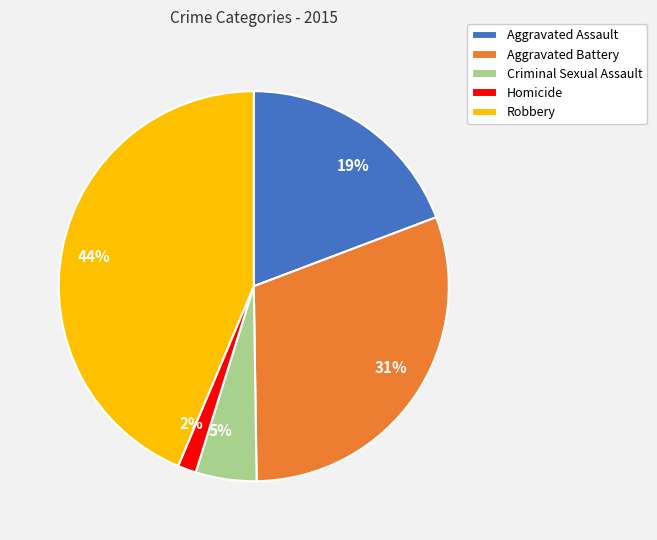

Is Robbery the majority of the pie?

No